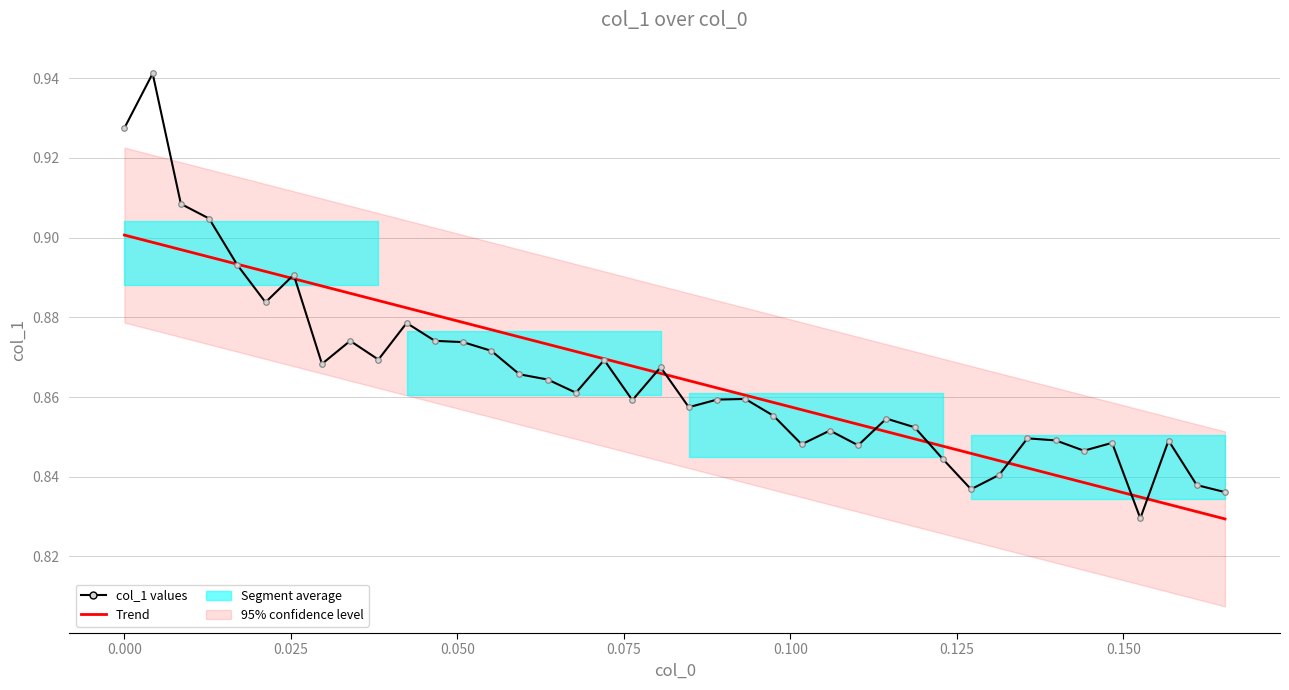

Count the col_1 values values in the range 0 to 1.

40